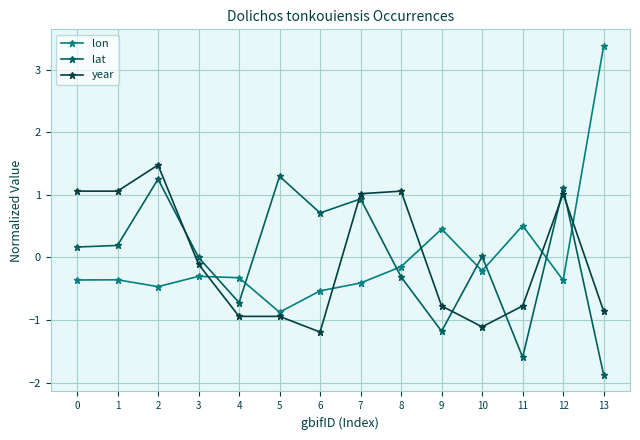

Is the value of lon at 7 greater than the value of lat at 5?

No